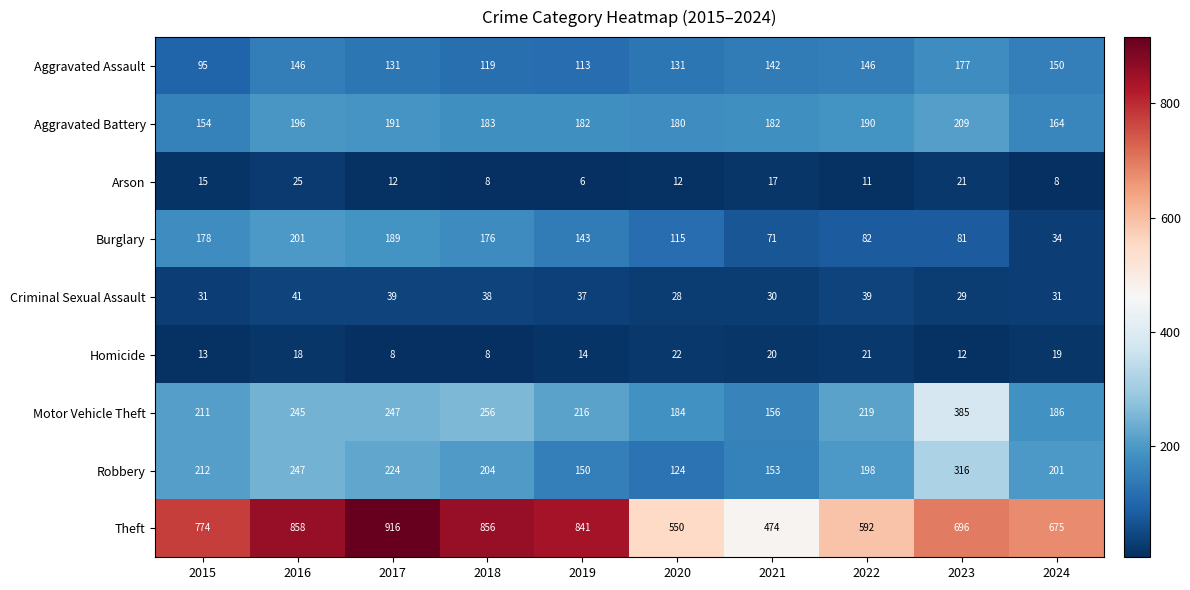

What is the highest value of the Aggravated Assault series?

177